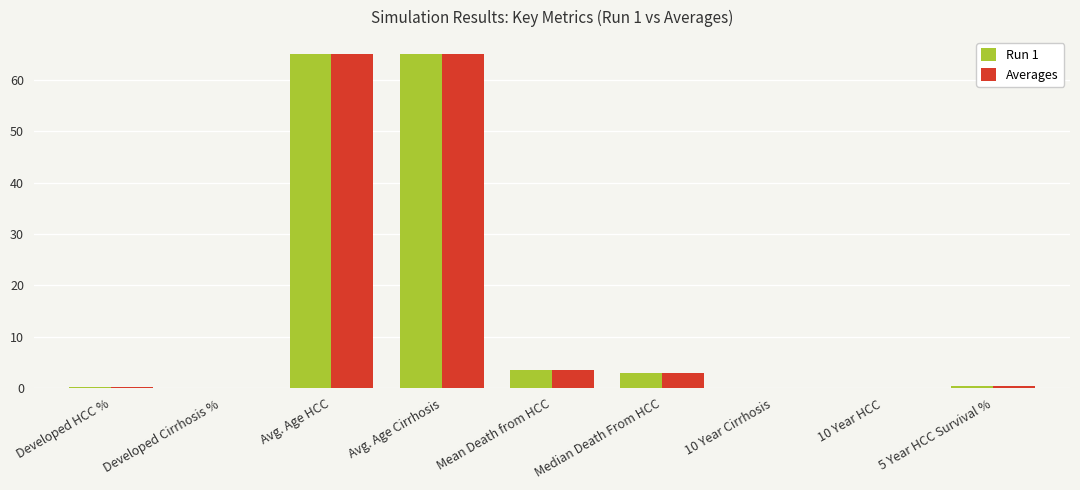

How many categories are shown in the chart?

9